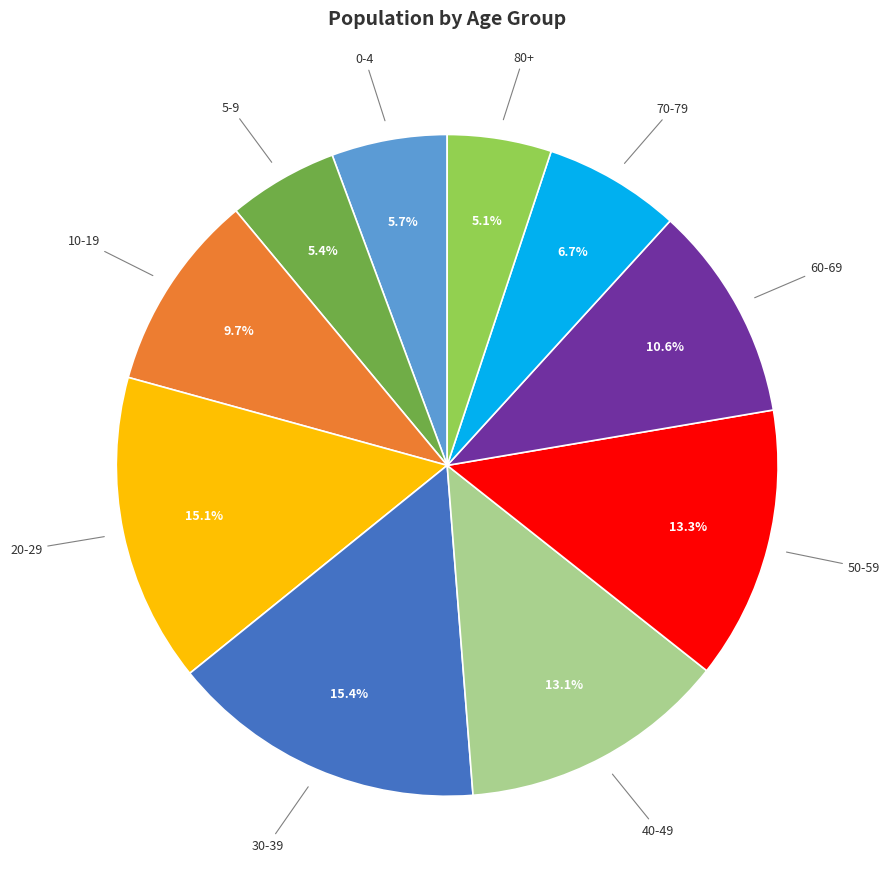

Which has a higher value, 10-19 or 60-69?

60-69